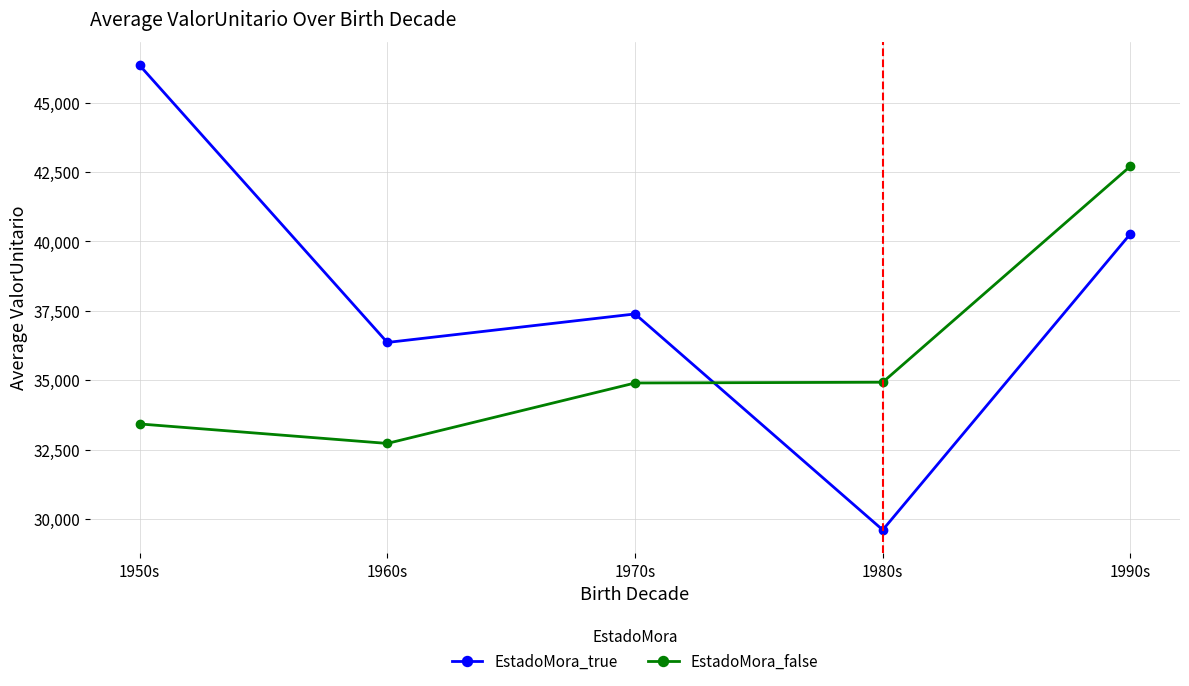

What is the sum of the EstadoMora_false values at 1990s and 1970s?

77610.7